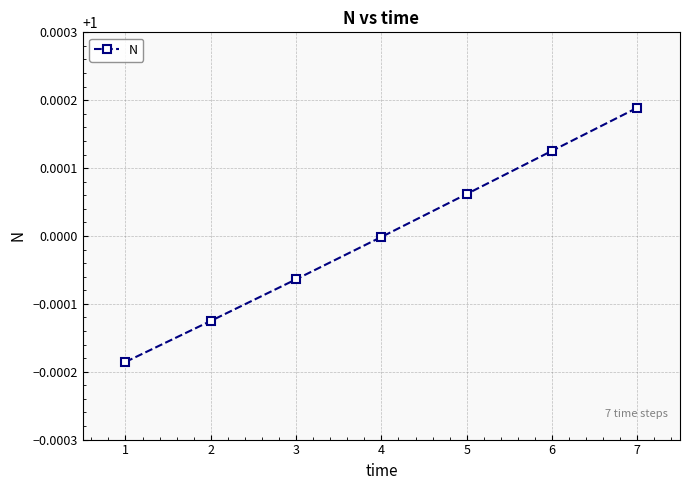

What is the sum of the values at 4 and 5?

2.0